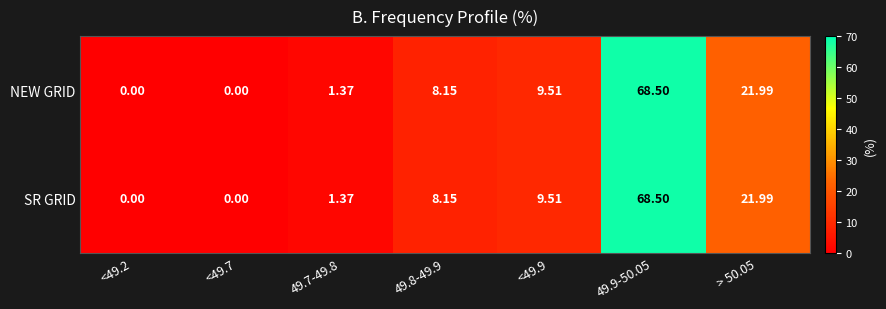

How many categories are shown in the chart?

7